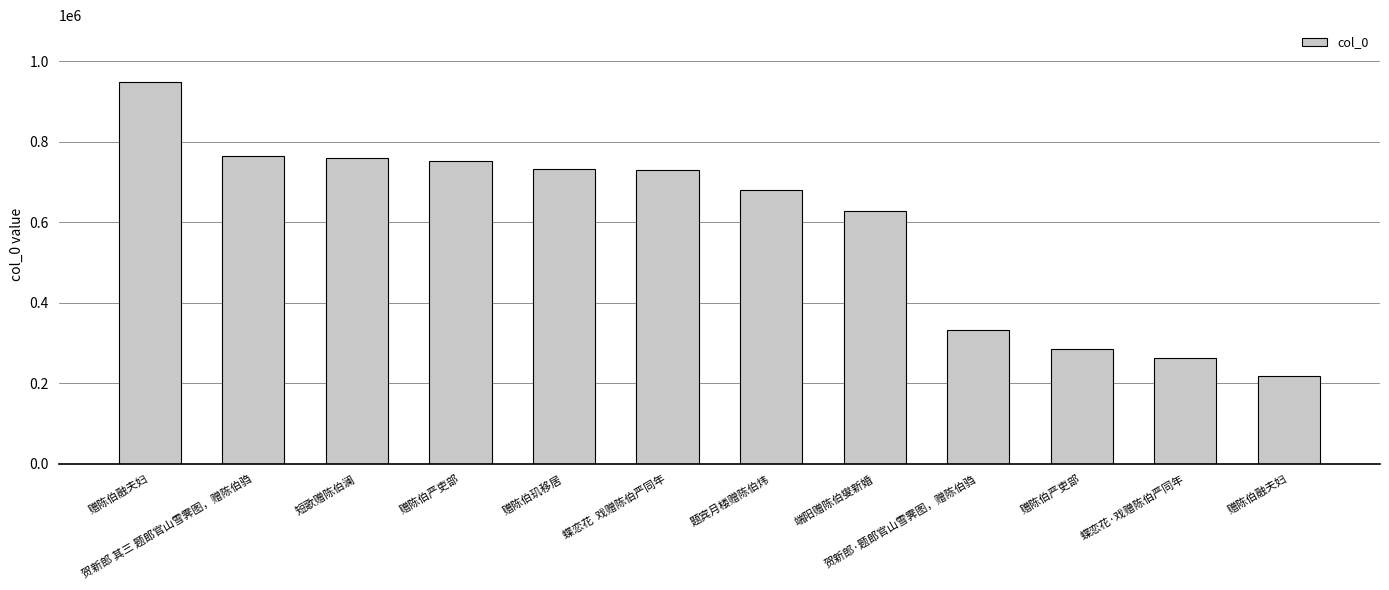

What is the difference between the values at 端阳赠陈伯燮新婚 and 贺新郎 其三 题郎官山雪霁图，赠陈伯驺?

134908